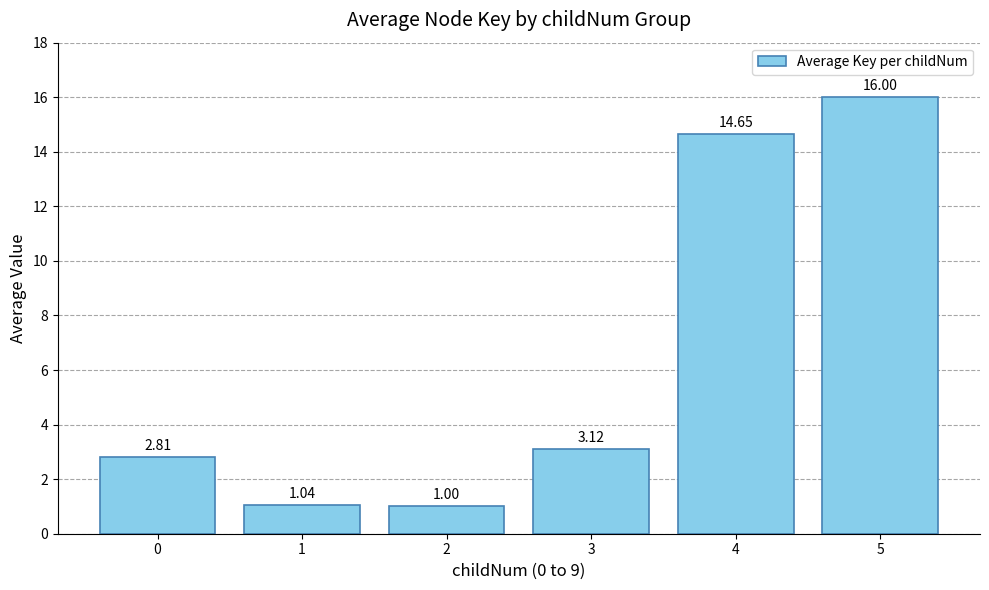

What is the value of the 3rd bar from the left?

1.0